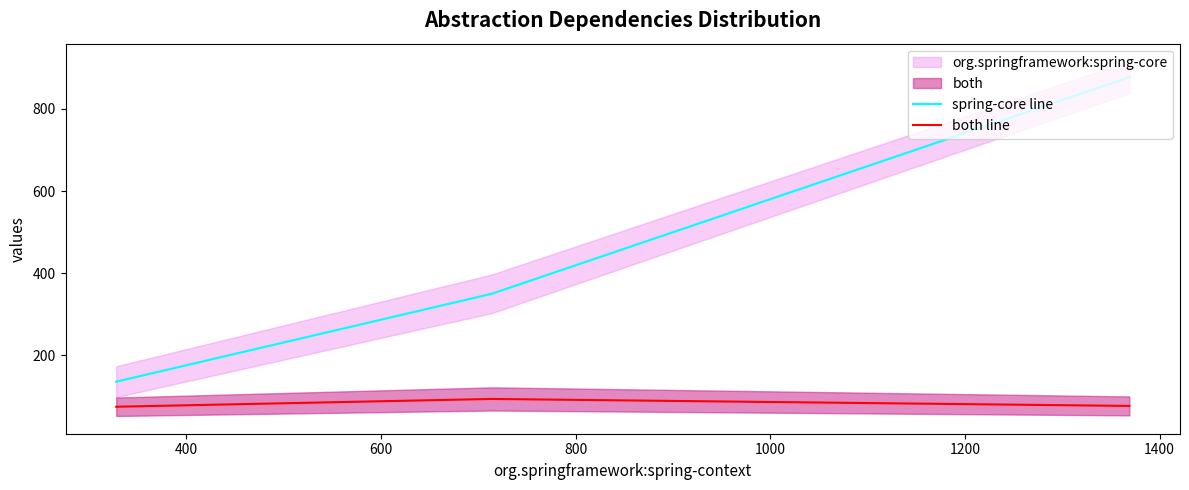

Reading left to right, list all the values displayed in this chart.

spring-core line: 136	350	877
both line: 75	94	77